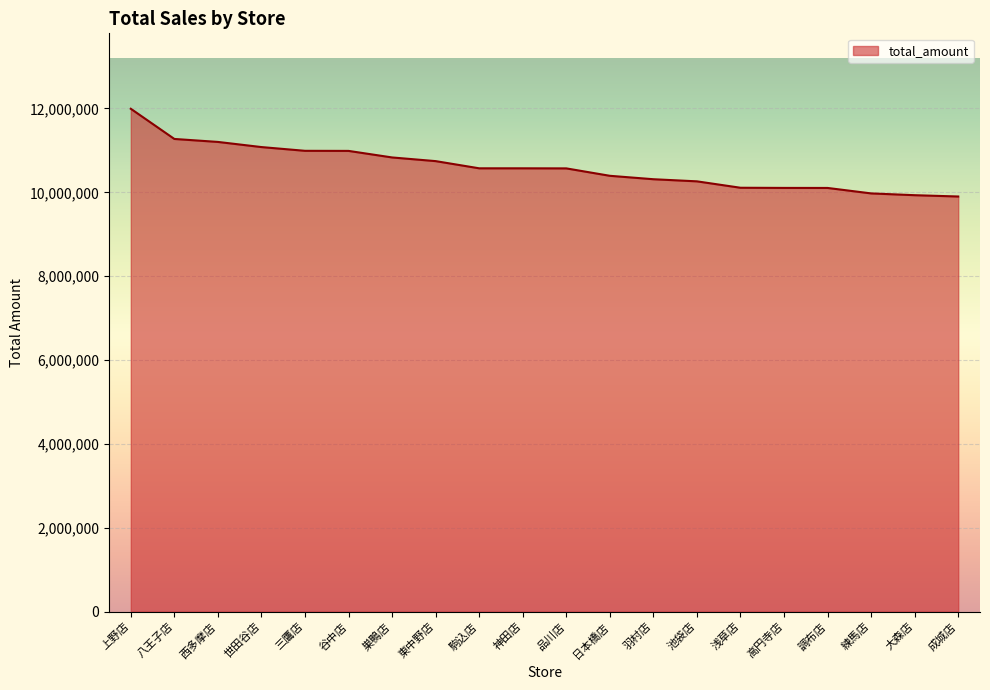

What is the difference between the second highest and minimum values?

1372424